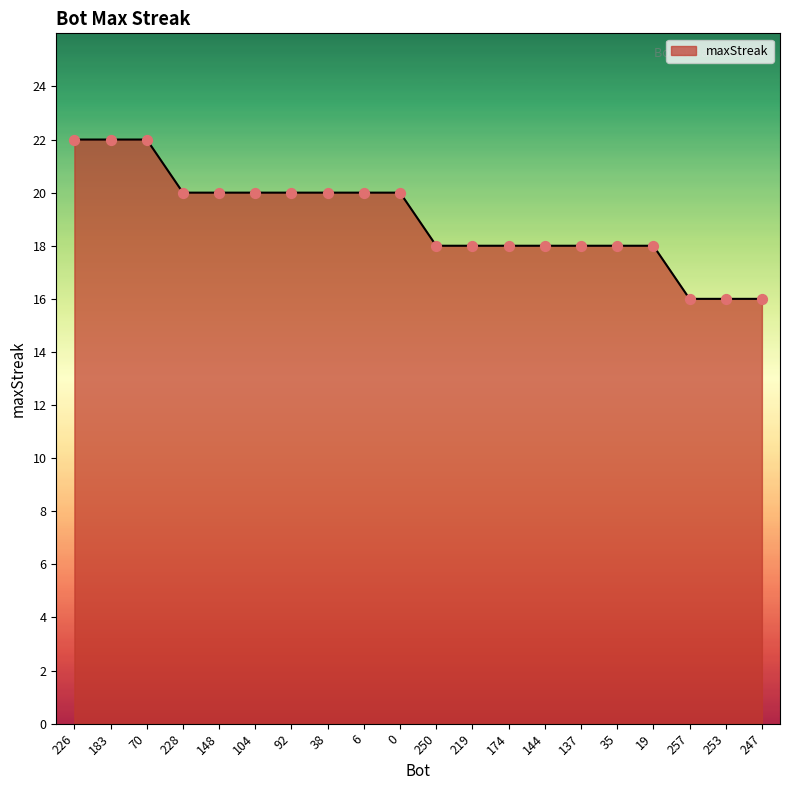

Approximately how many times larger is the value at 0 compared to 148?

1.0